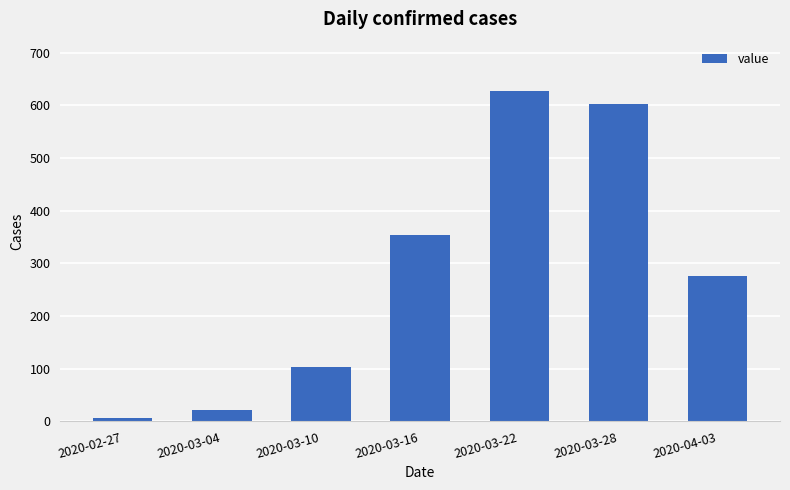

Which label corresponds to the smallest value in the chart?

2020-02-27